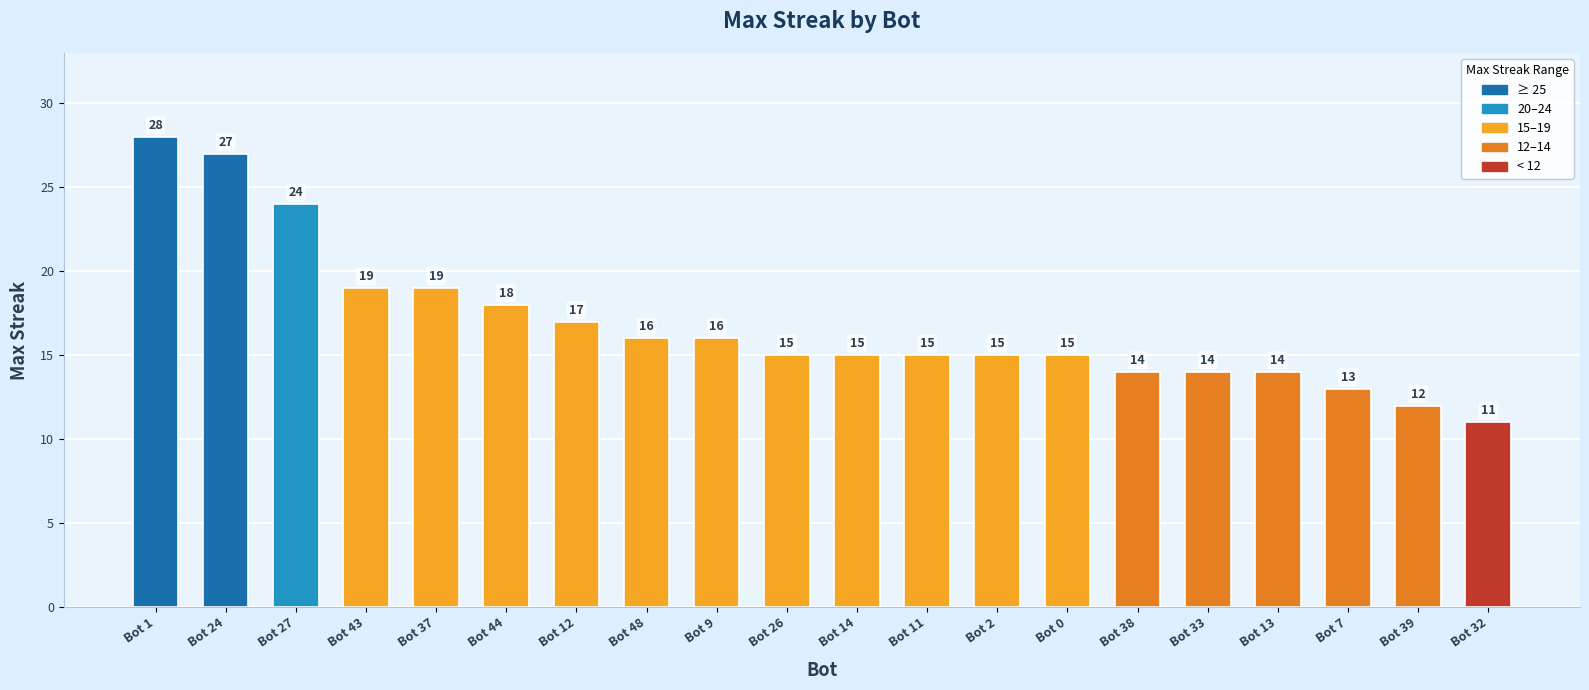

How many values are below 15?

6